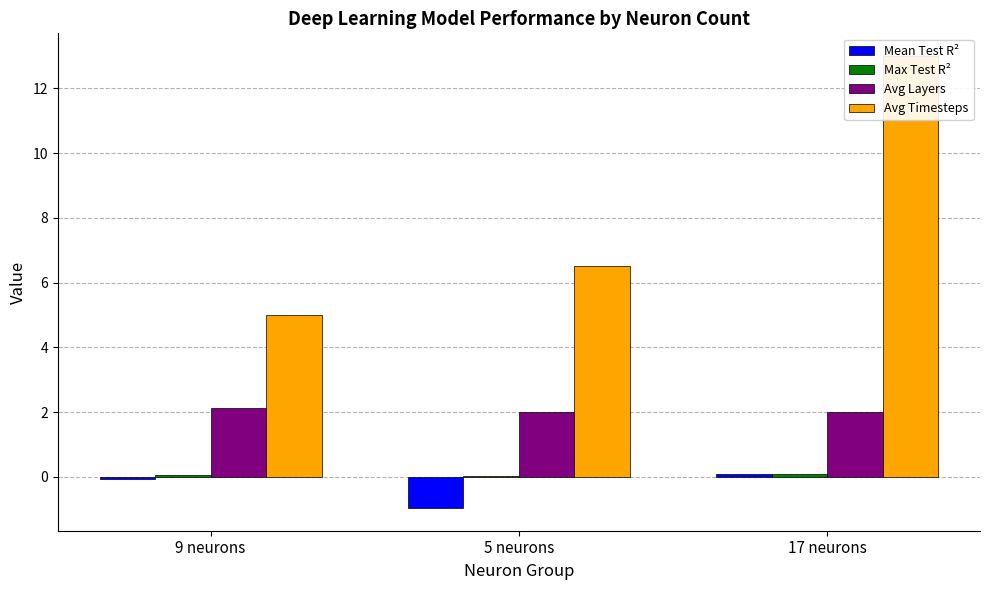

Which series has the largest total across all categories?

Avg Timesteps